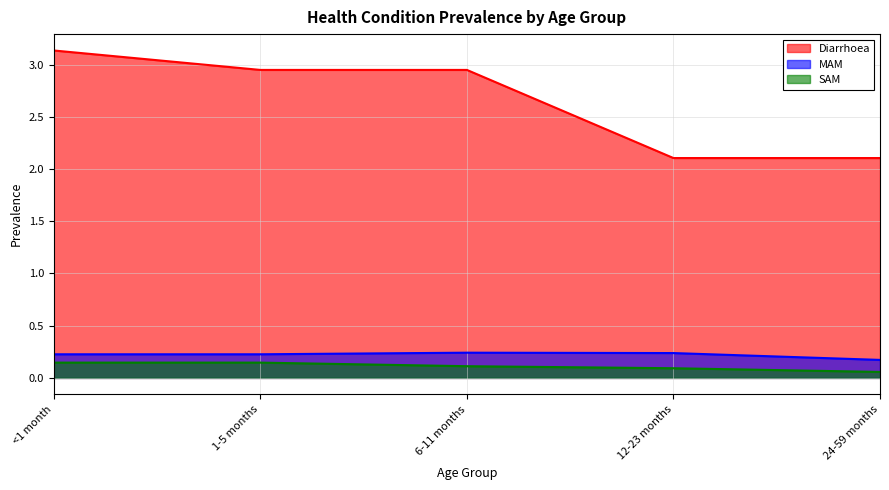

The Diarrhoea series shows 3.1 at <1 month. True or false?

True